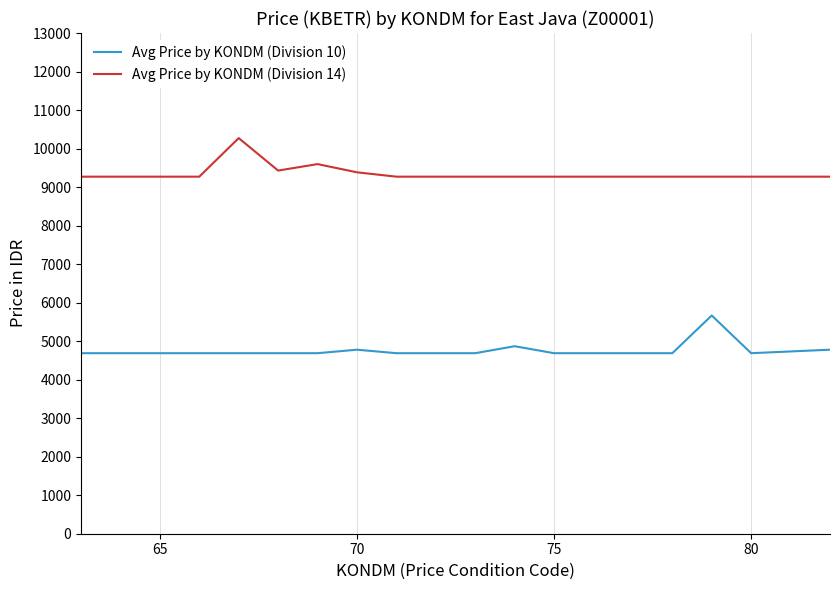

List the series in order of their overall mean, highest first.

Avg Price by KONDM (Division 14), Avg Price by KONDM (Division 10)